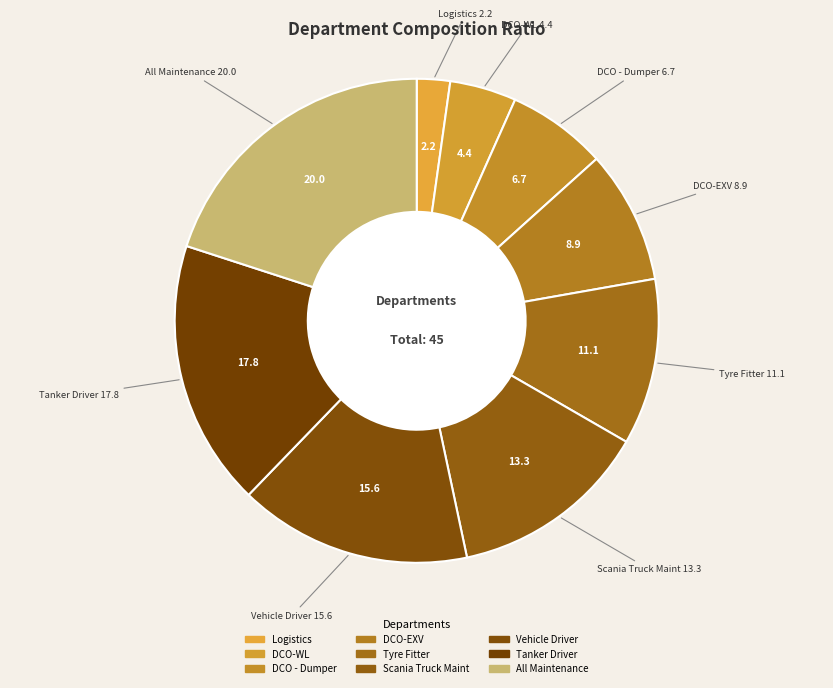

The Scania Truck Maint slice represents 13% of the pie. True or false?

True